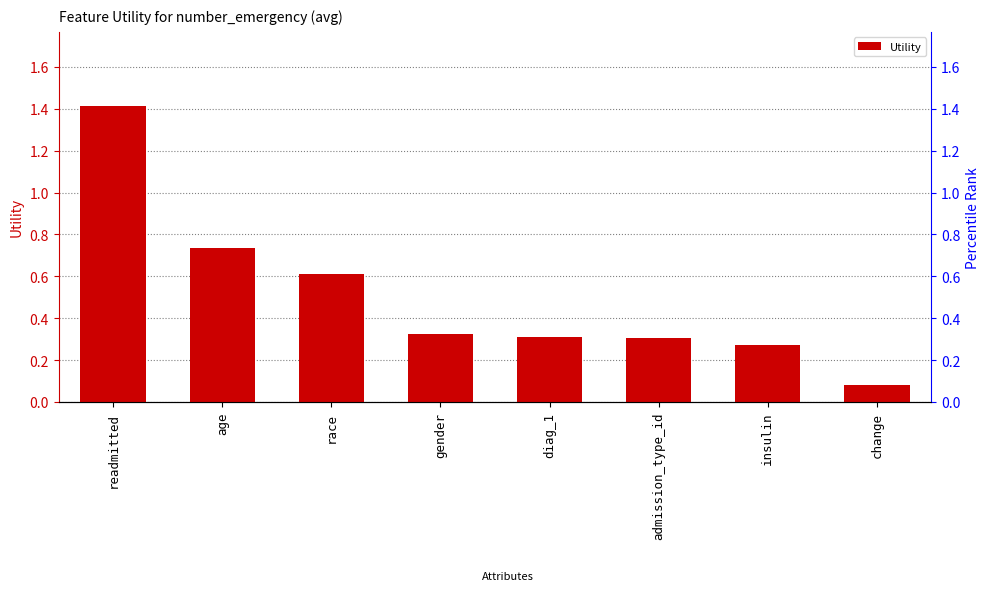

Reading left to right, what are all the values shown in this chart?

1.4	0.7	0.6	0.3	0.3	0.3	0.3	0.1